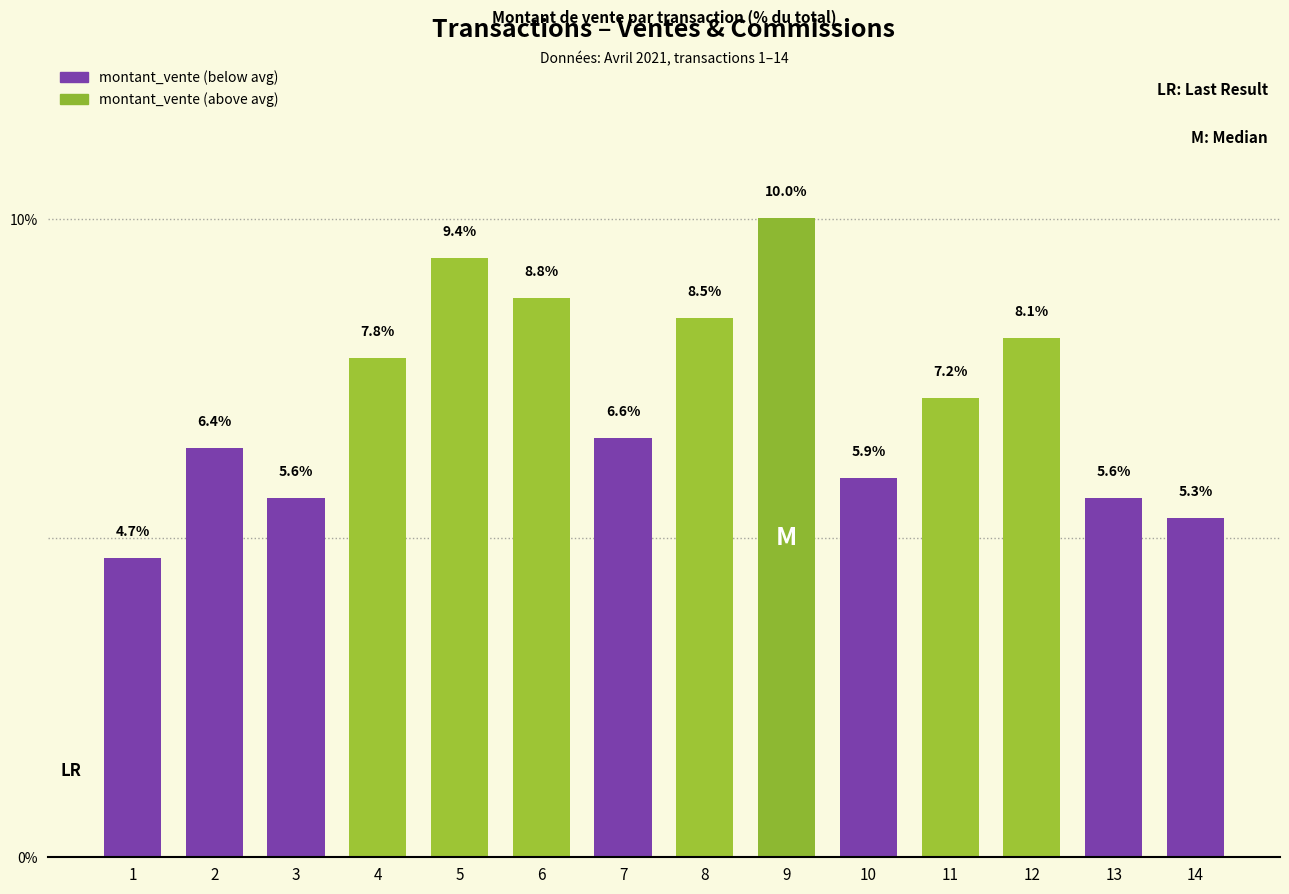

Reading left to right, what are all the values shown in this chart?

4.7	6.4	5.6	7.8	9.4	8.8	6.6	8.5	10.0	5.9	7.2	8.1	5.6	5.3